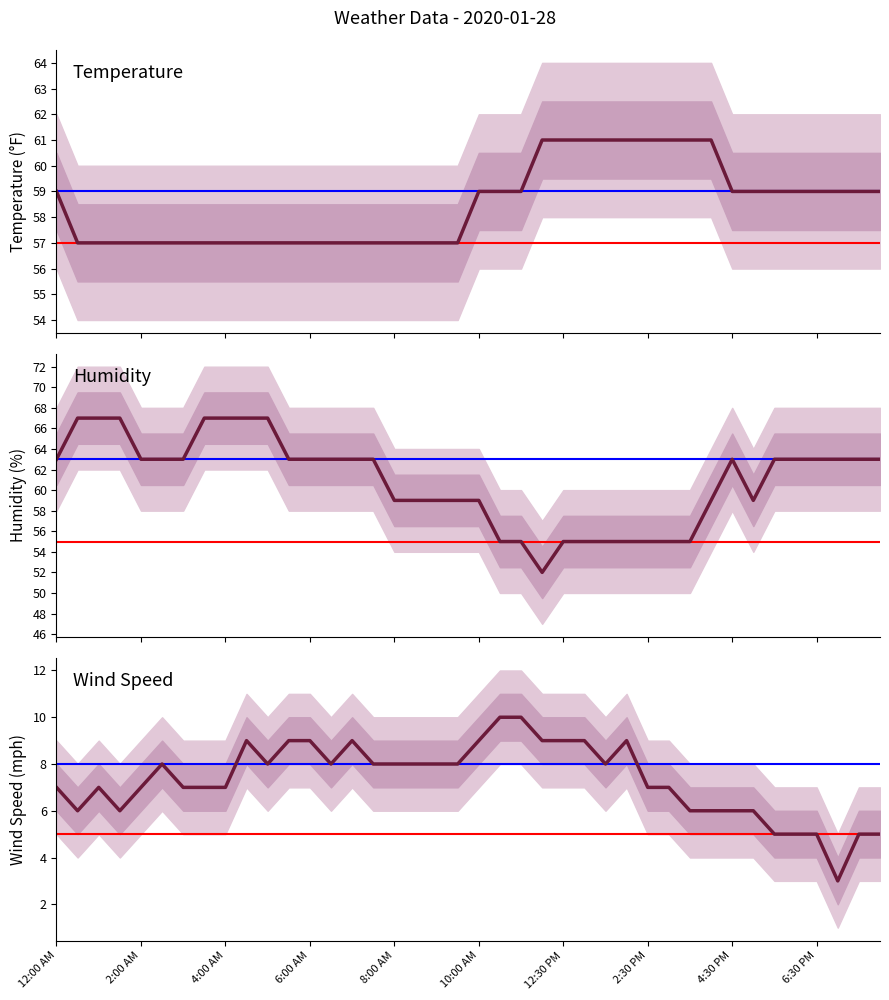

Rank the series at 4:30 PM from highest to lowest value.

Humidity, Temperature, Wind Speed